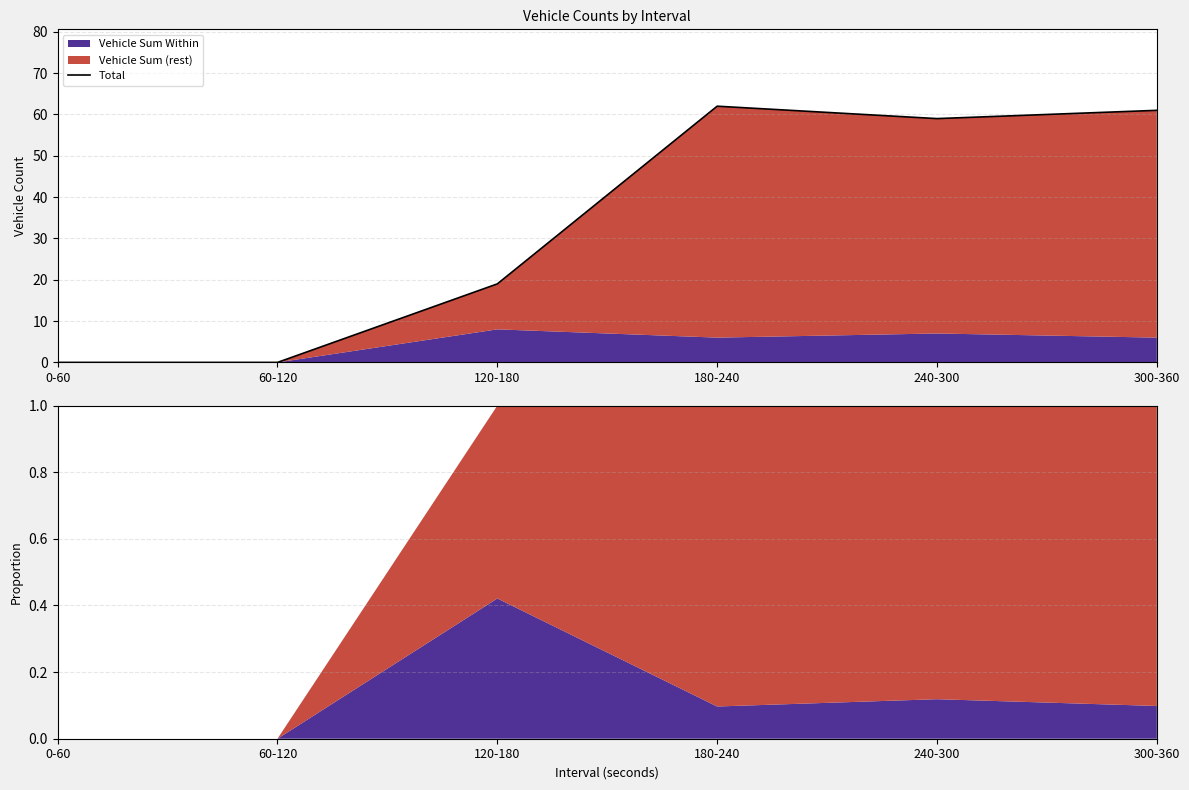

Which category has the lowest value across all series?

0-60